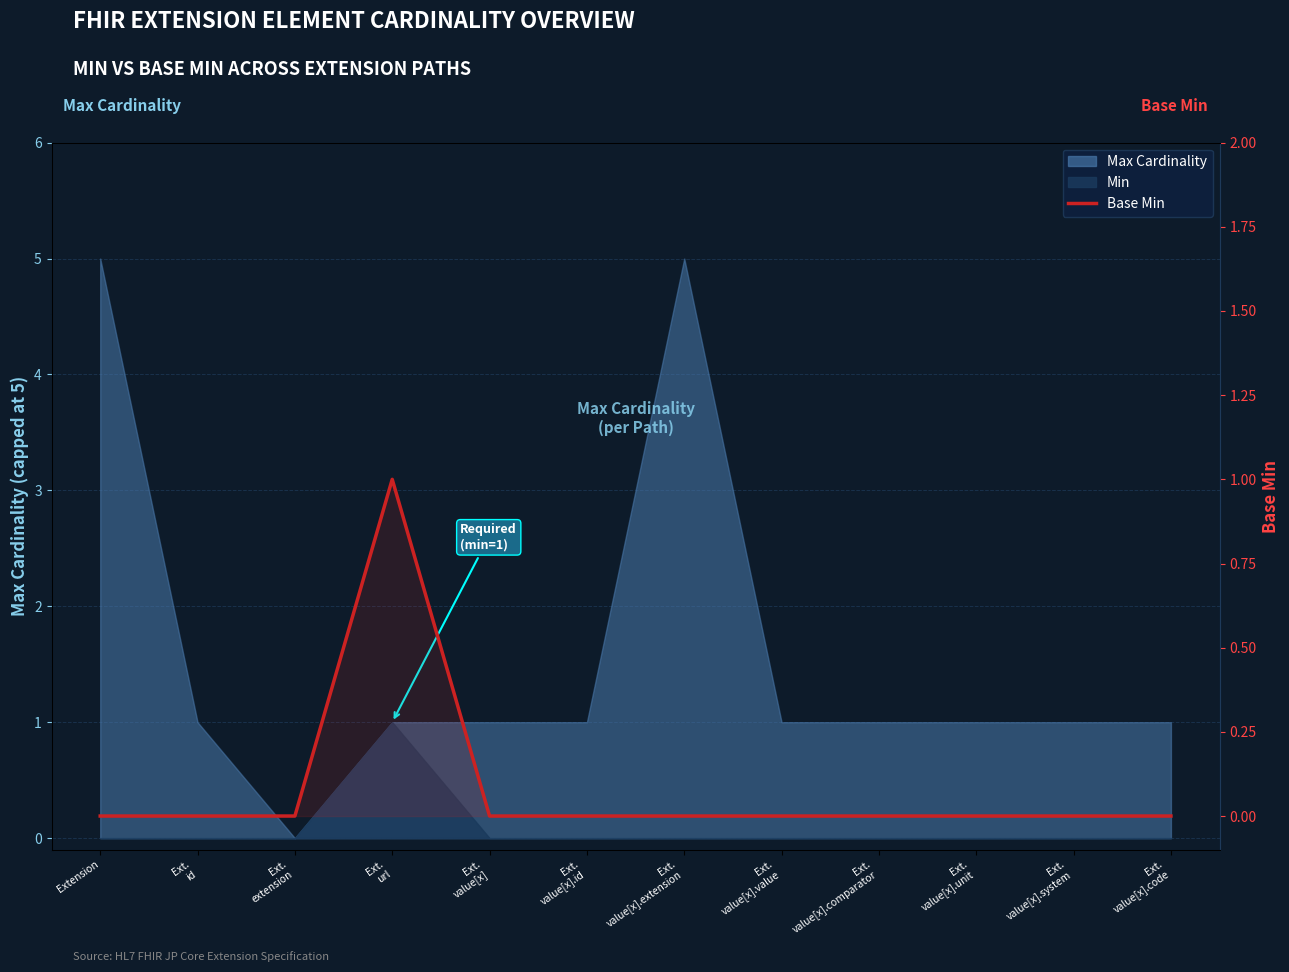

Does the chart display data point markers on the line(s)?

No